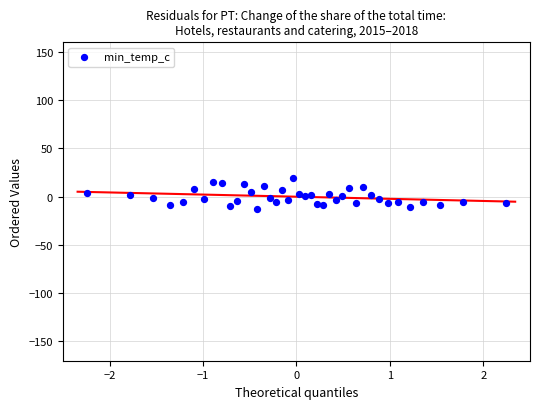

What is the range of Y values (max minus min)?

33.0